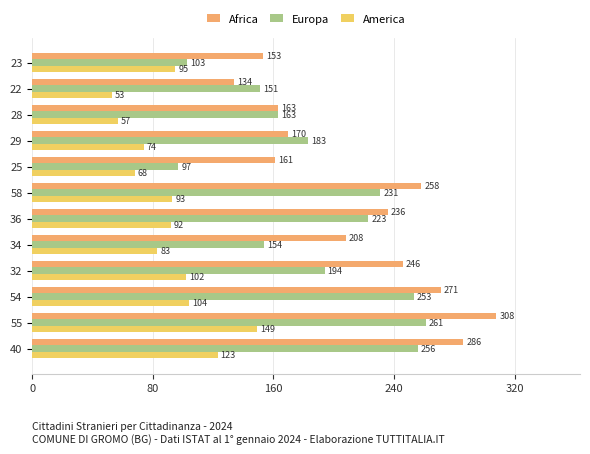

The value of America at 36 is 146. True or false?

False